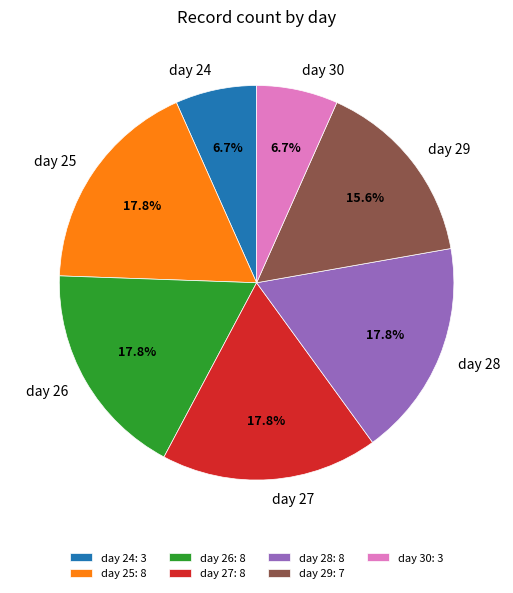

To the nearest percent, what is the average slice percentage?

14%